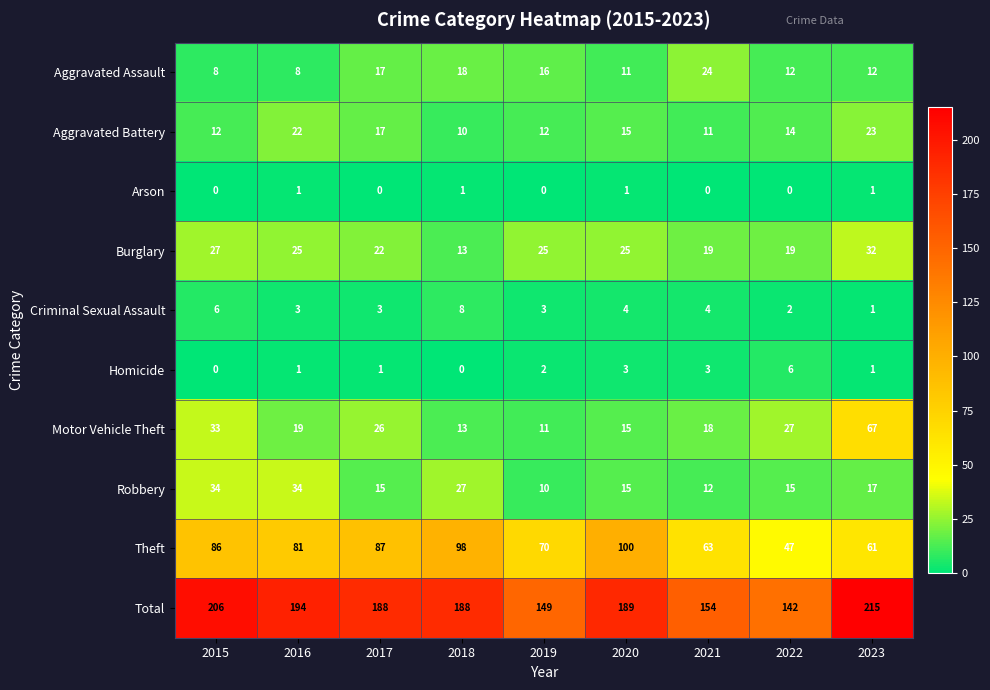

How many Arson values are between 0 and 1?

9